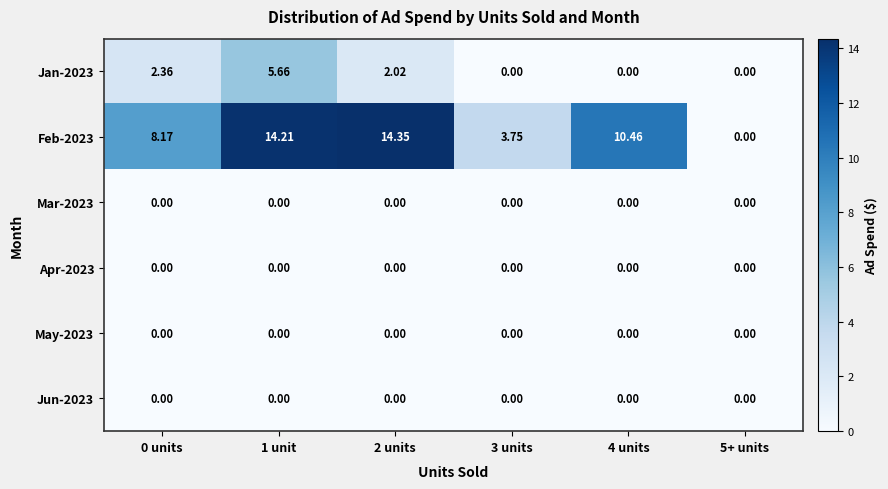

How many distinct data groups are displayed?

6